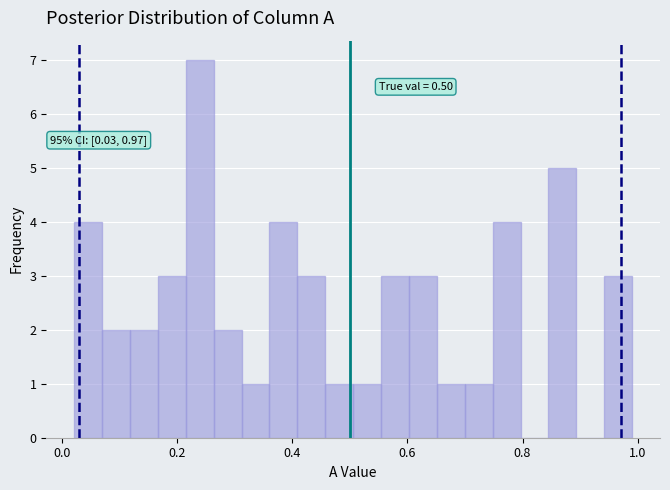

Around what value on the x-axis is the tallest bar? Give the approximate position of its centre, as read against the axis.

0.24